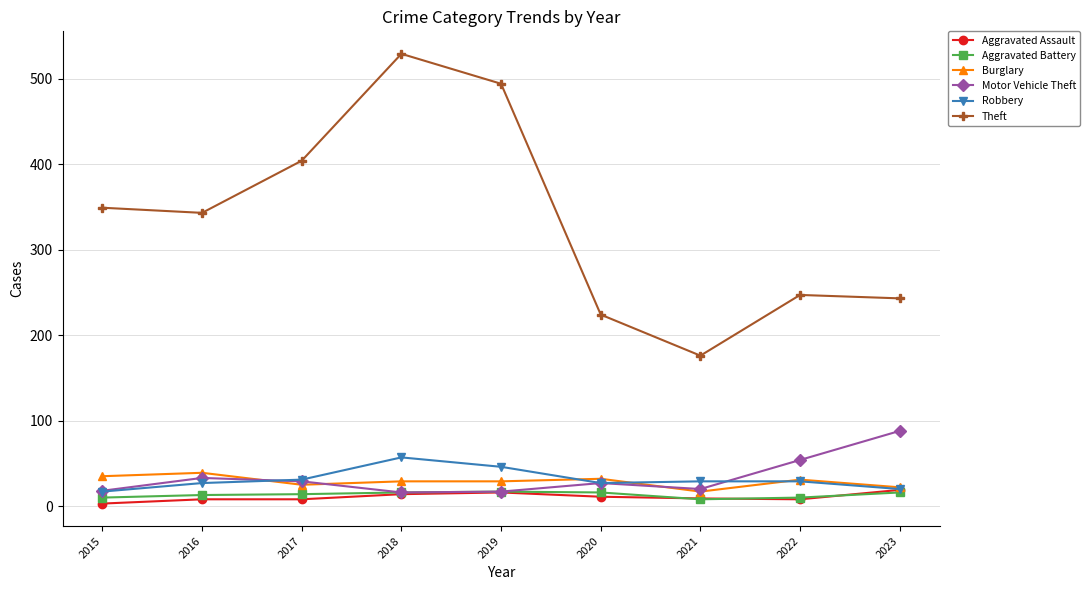

Is it true that Robbery equals 47 at 2020?

False